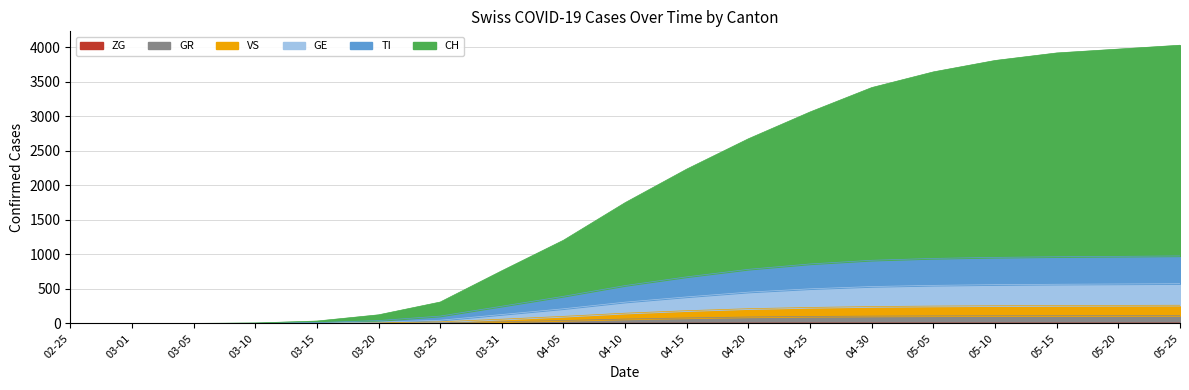

Count the number of data series in this chart.

6